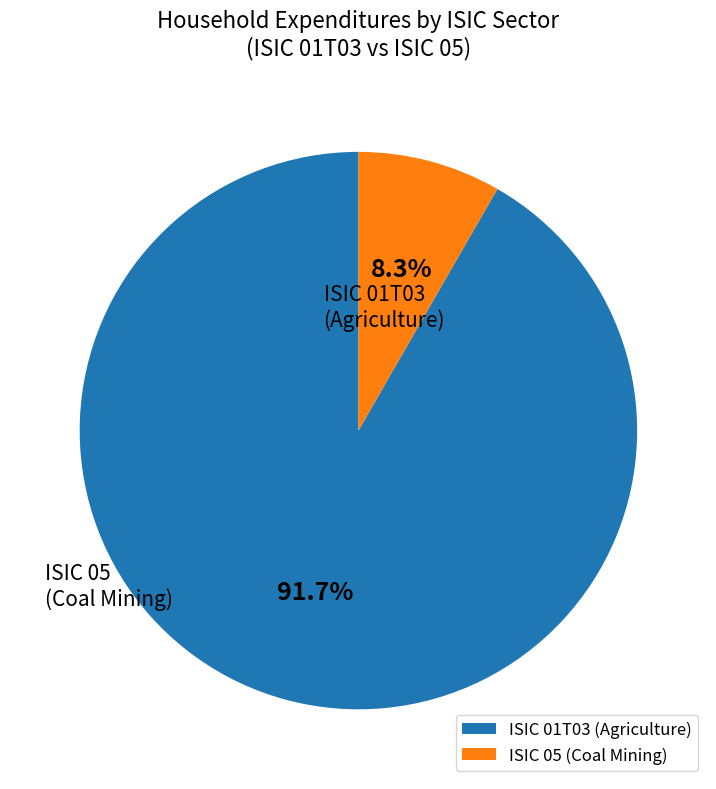

What percentage do ISIC 01T03 (Agriculture) and ISIC 05 (Coal Mining) together represent?

100.0%